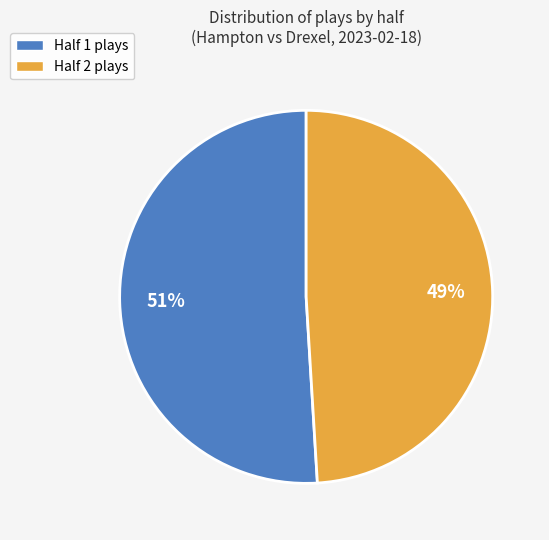

Which has a higher value, Half 1 plays or Half 2 plays?

Half 1 plays